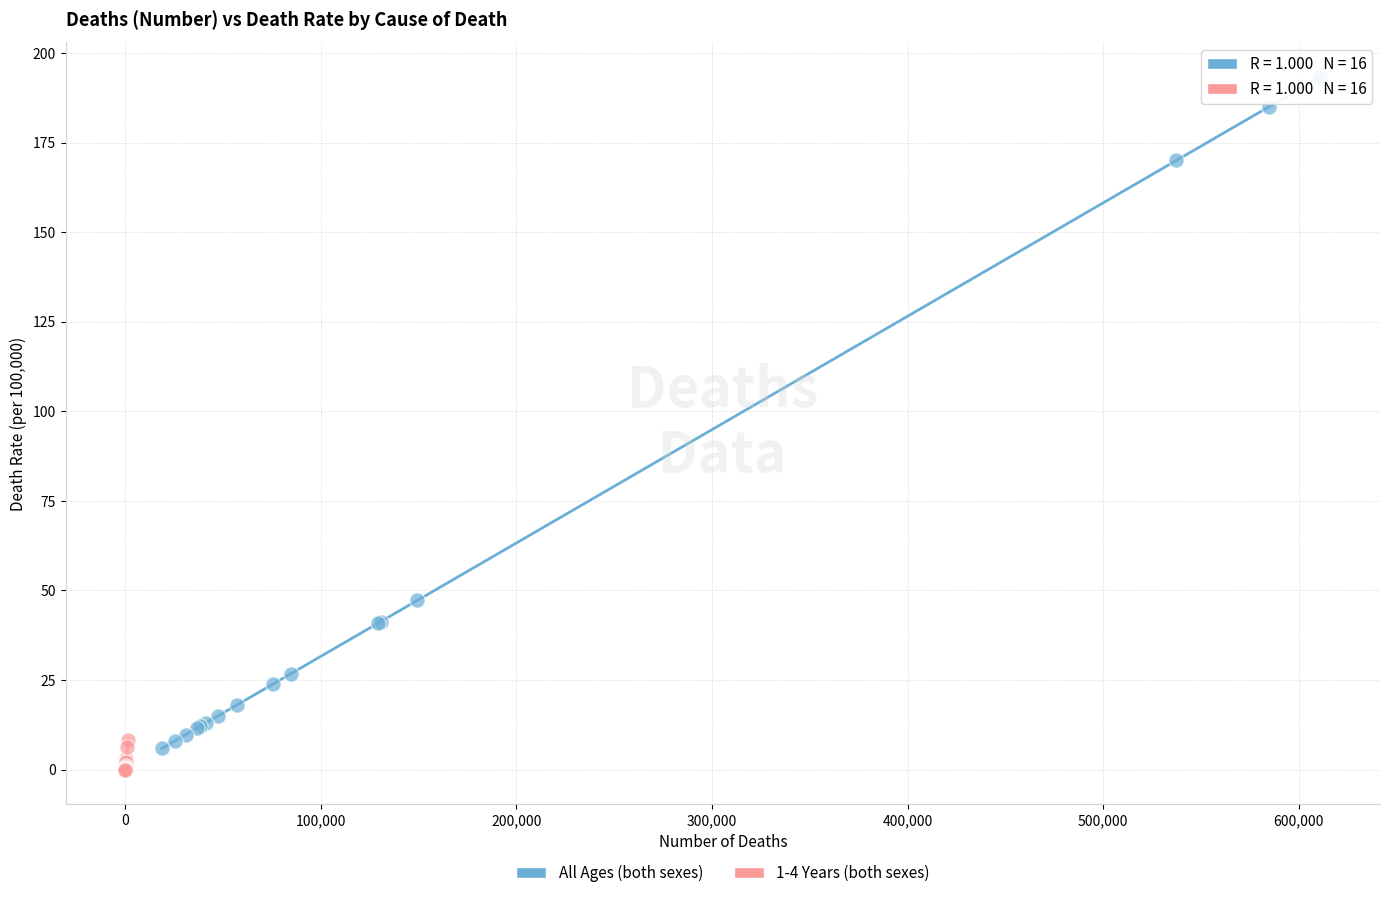

Which series reaches the maximum Y coordinate?

All Ages (both sexes)